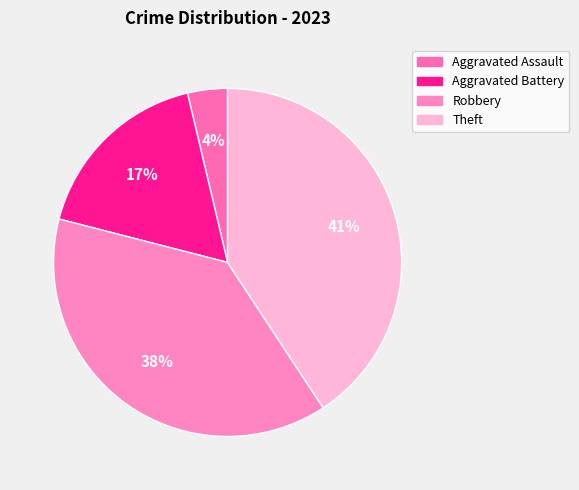

Is it true that Robbery is 38% of the pie?

True